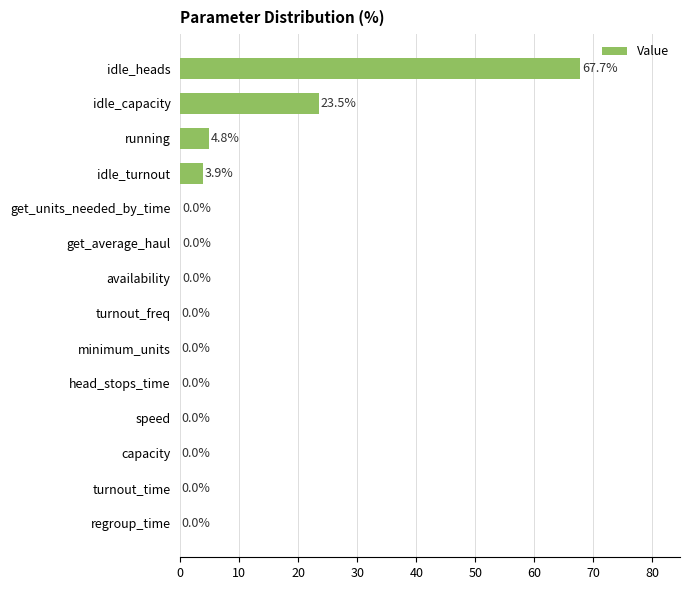

Is it true that the value at idle_heads is 67.7?

True